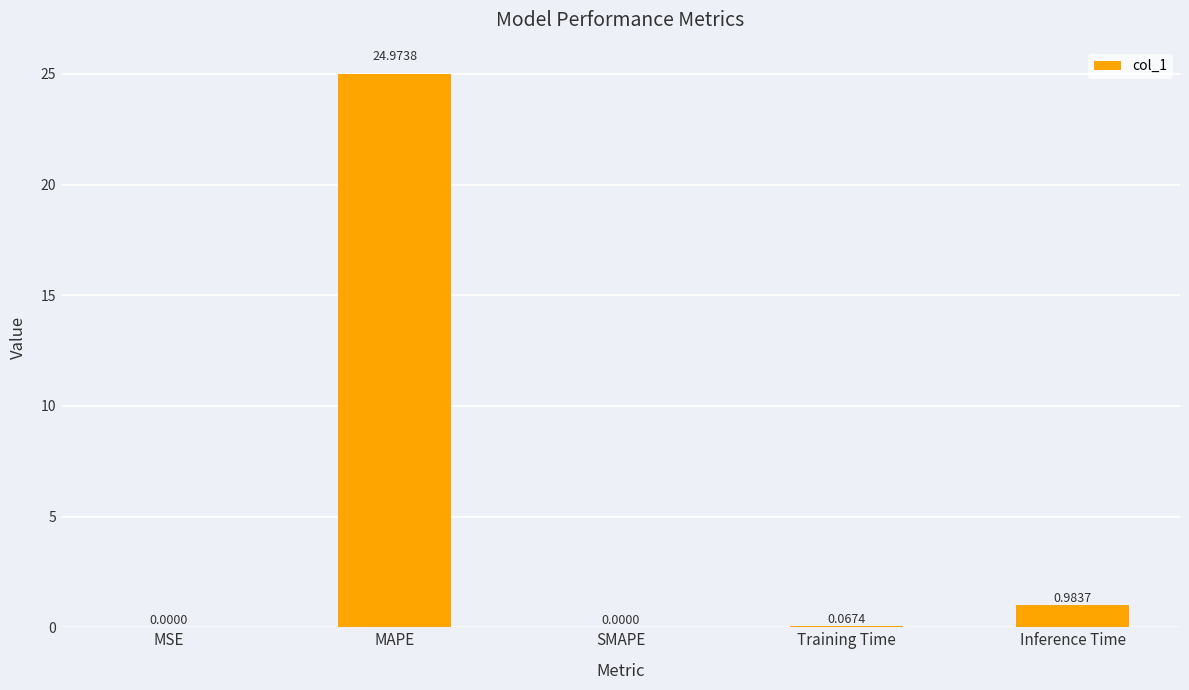

How many data points does each series have?

5